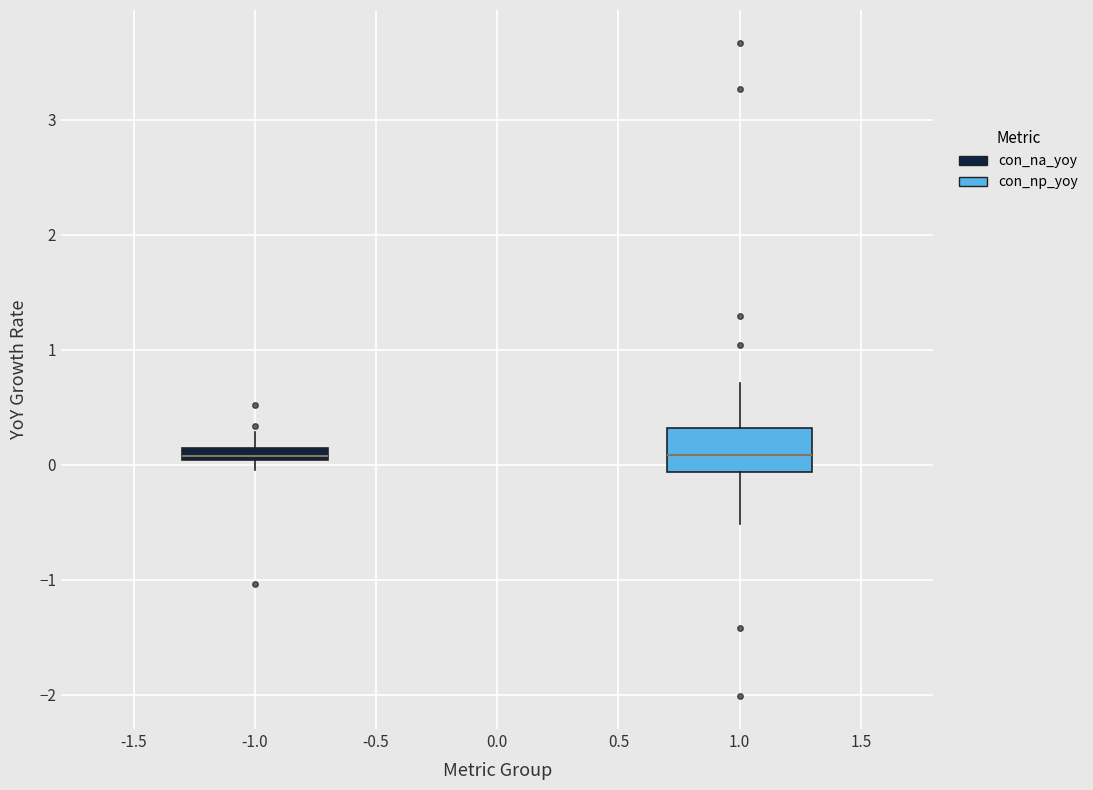

Where does the upper whisker of the box at x = 1.0 end on the y-axis? The values are not printed on the chart, so give them approximately, as read against the axis.

0.7